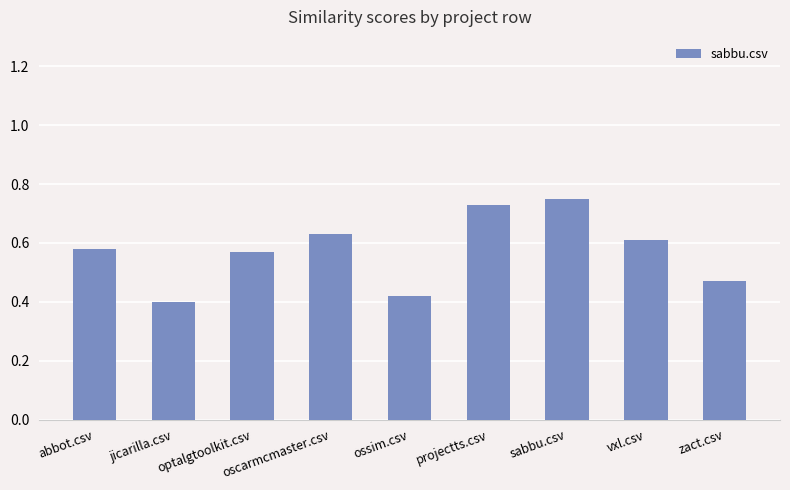

Count the values in the range 0 to 1.

9